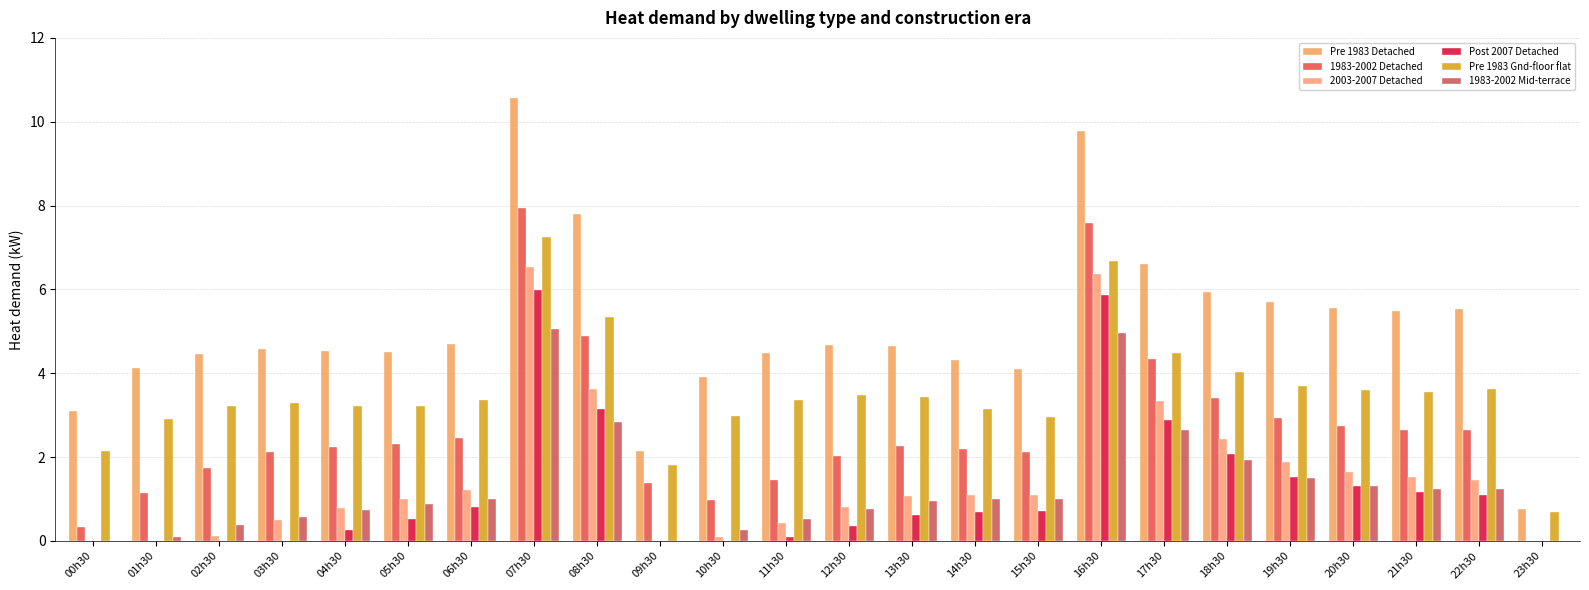

What is the greatest value displayed?

10.6